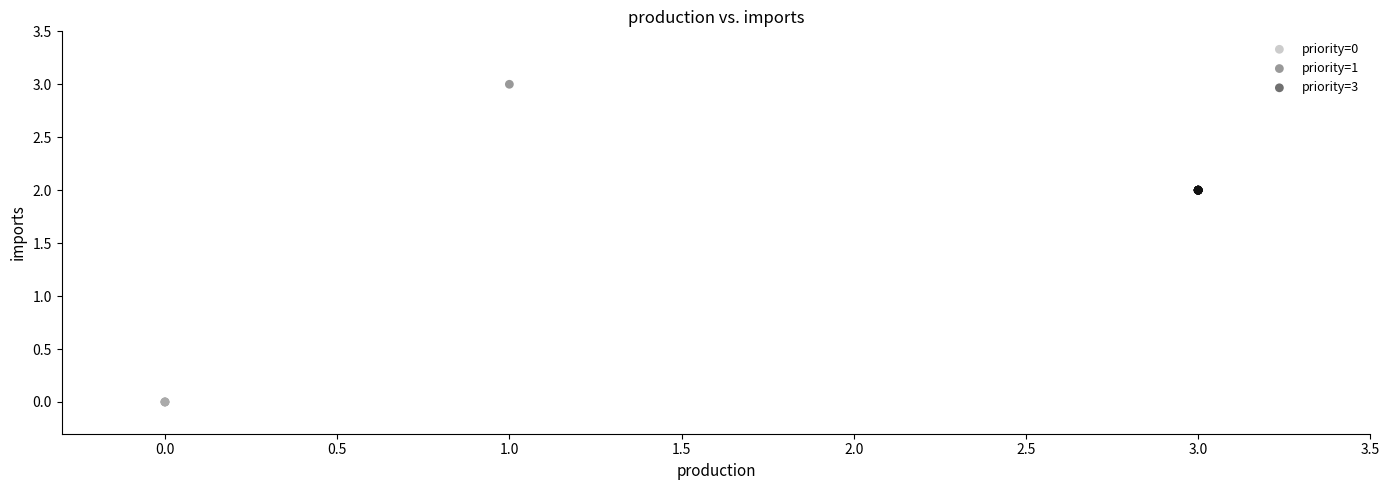

Which series contains the lowest Y value?

priority=0